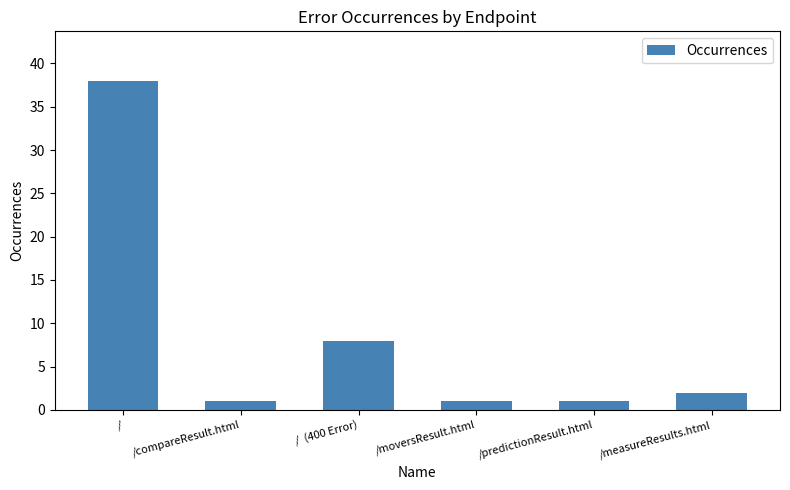

Which label corresponds to the largest value in the chart?

/